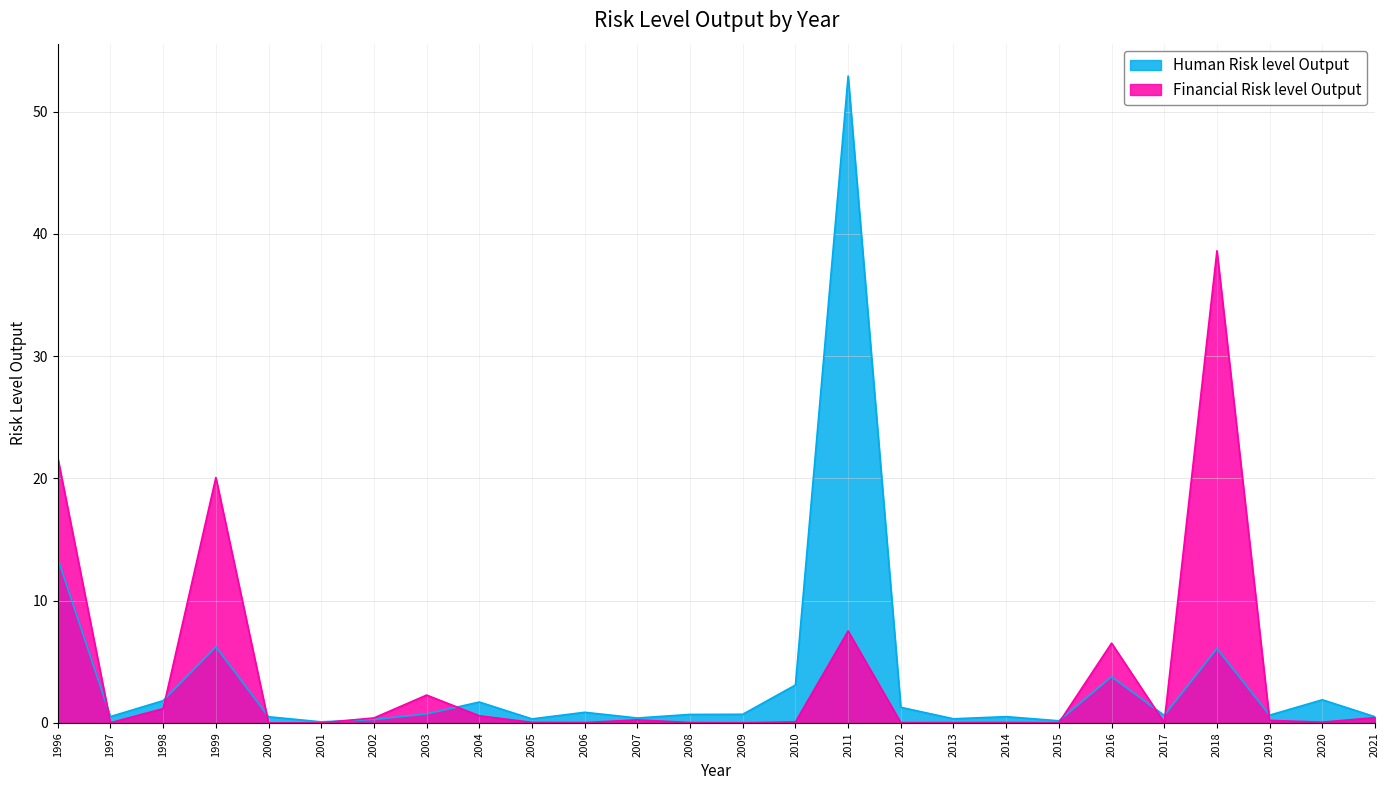

What is the sum of all Financial Risk level Output values?

100.0